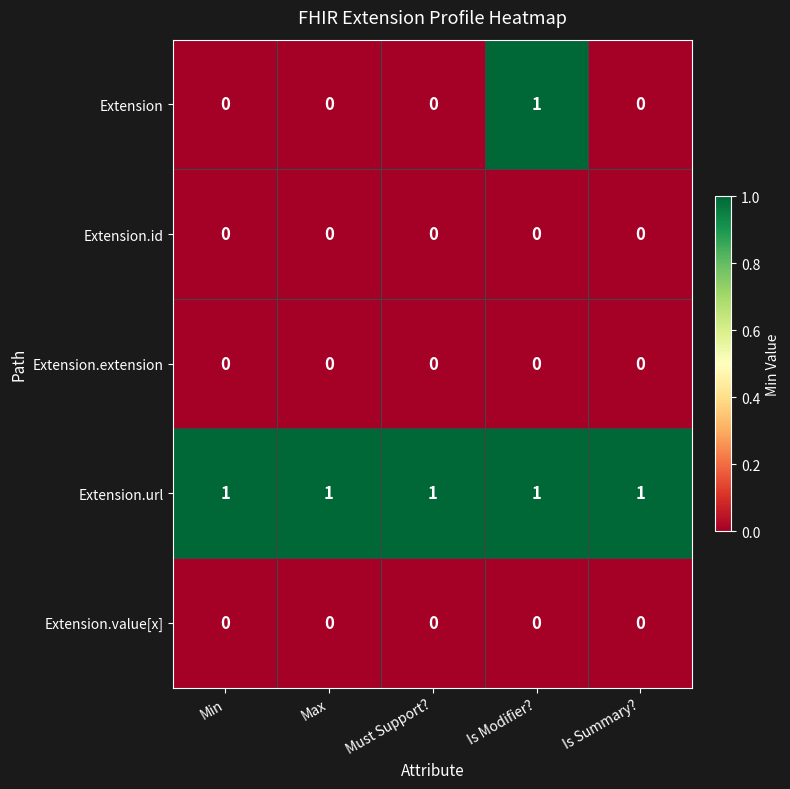

Which series has the largest total across all categories?

Extension.url